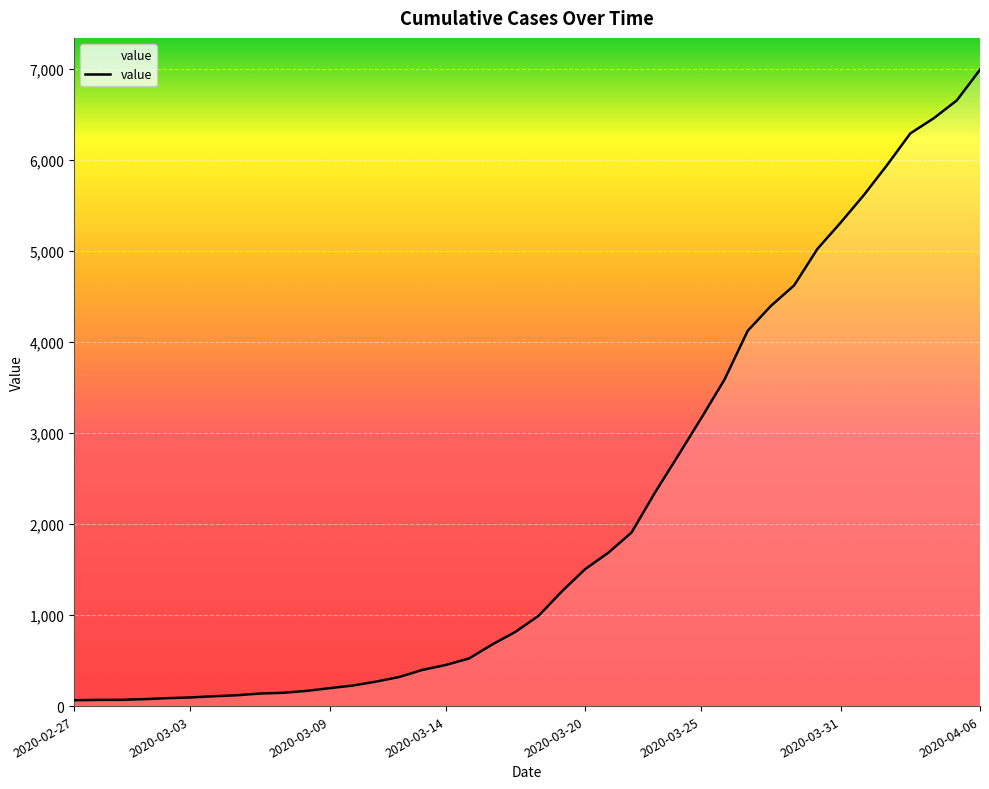

What is the greatest value displayed?

6995